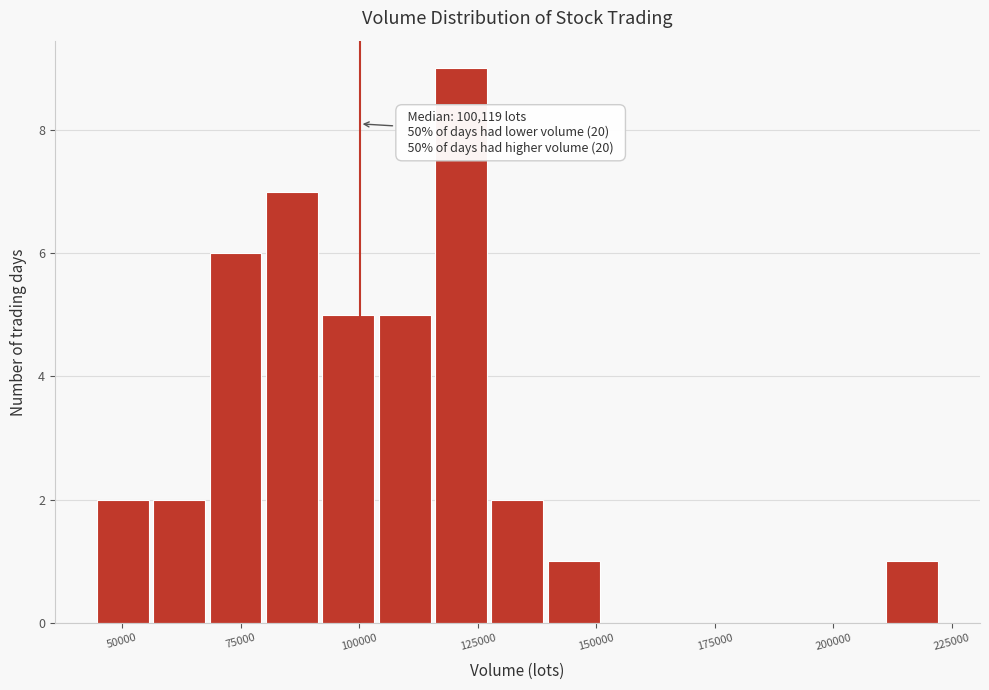

Read against the x-axis, roughly where is the centre of the tallest bar?

120000